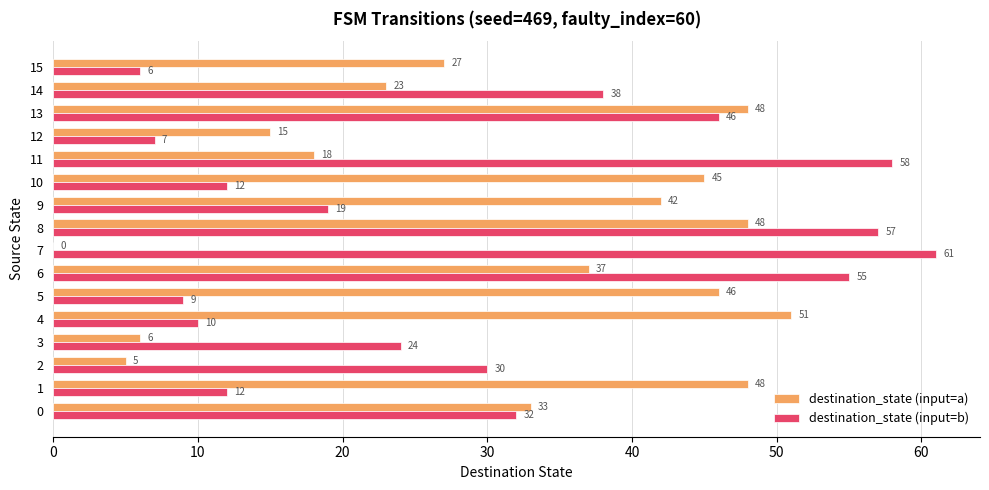

Which series has the largest total across all categories?

destination_state (input=a)